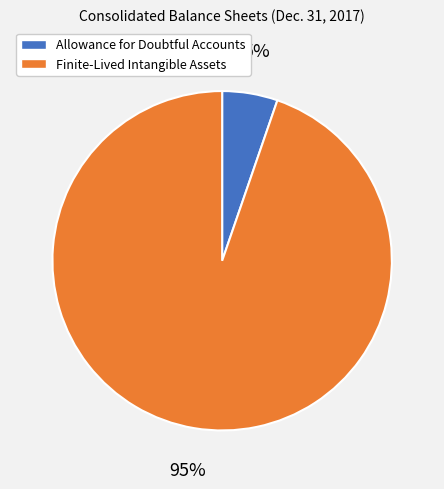

Do Finite-Lived Intangible Assets and Allowance for Doubtful Accounts together represent more than half of the pie?

Yes